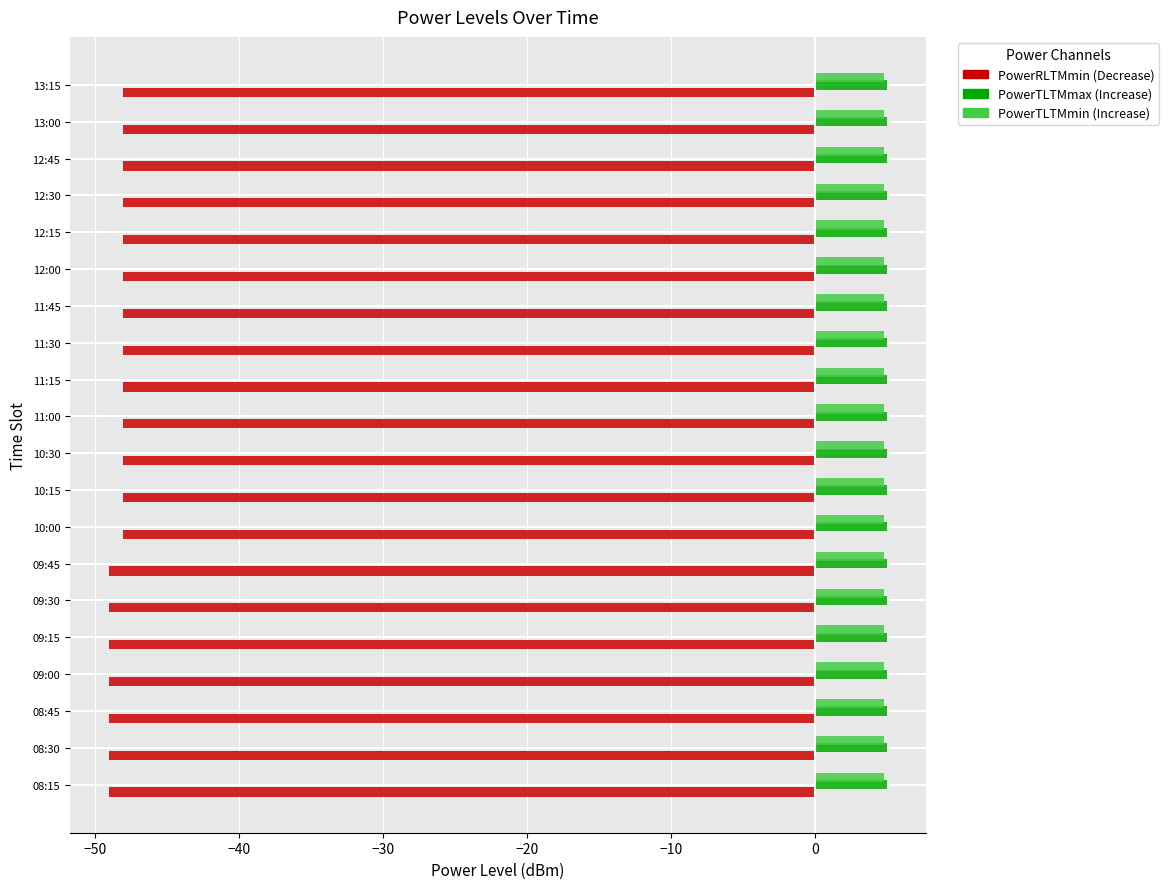

What is the spread (max minus min) of values at 08:15?

54.0